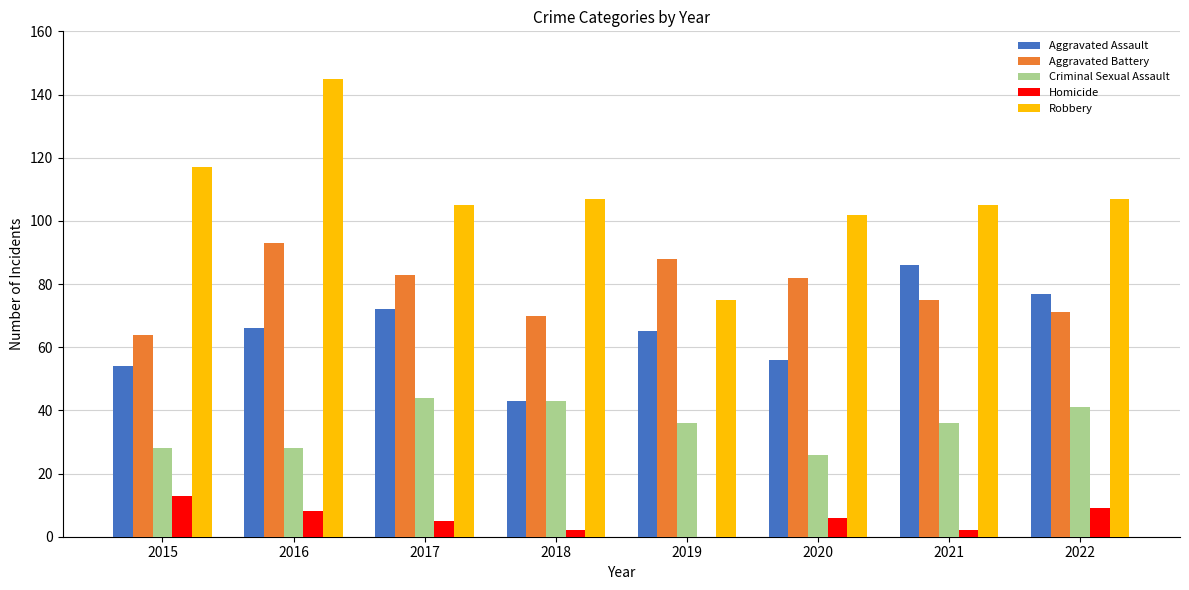

What is the sum of all Criminal Sexual Assault values?

282